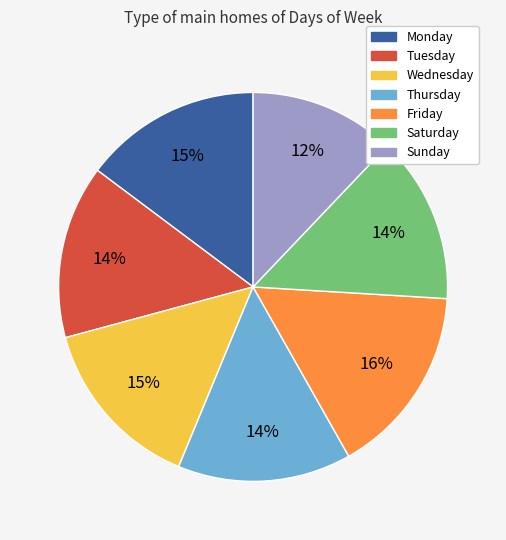

How many segments does this pie chart have?

7